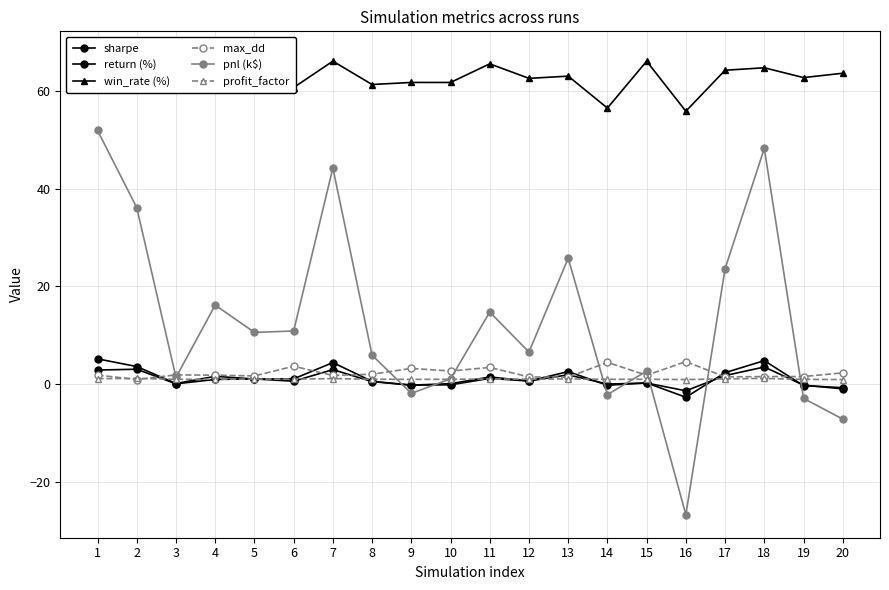

Where do return (%) and profit_factor first cross each other?

2 and 3